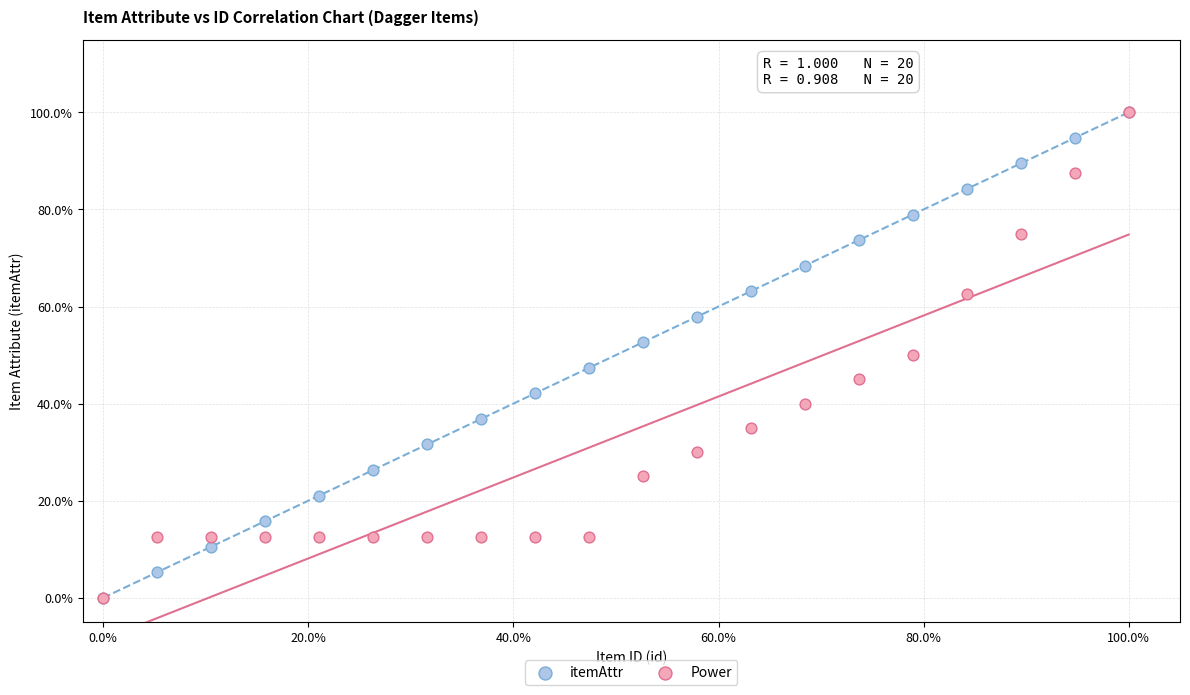

What are all the series names shown in the legend?

itemAttr, Power